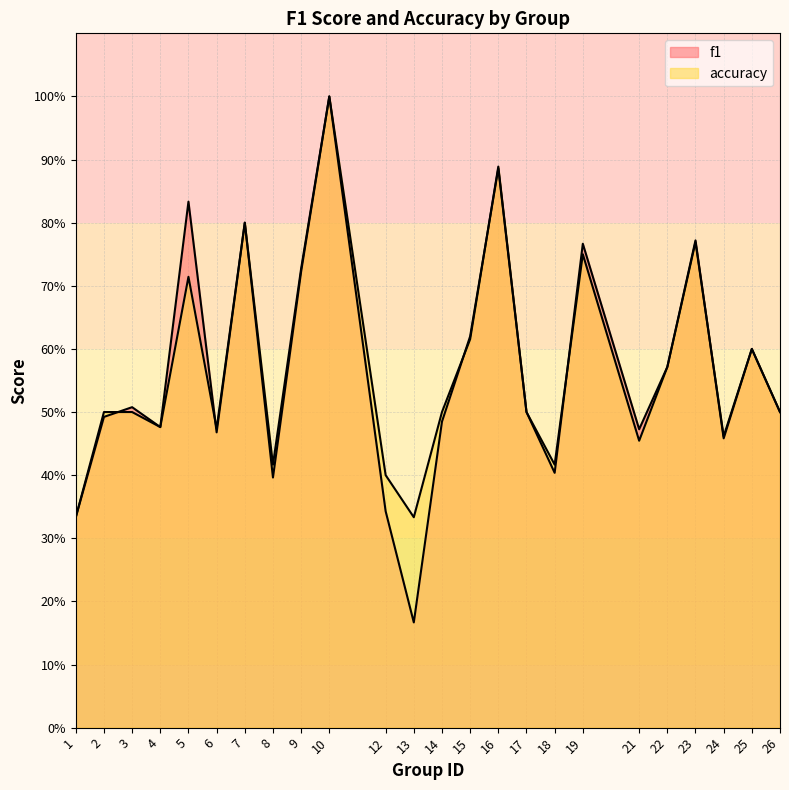

Which series has the largest range (max minus min)?

f1